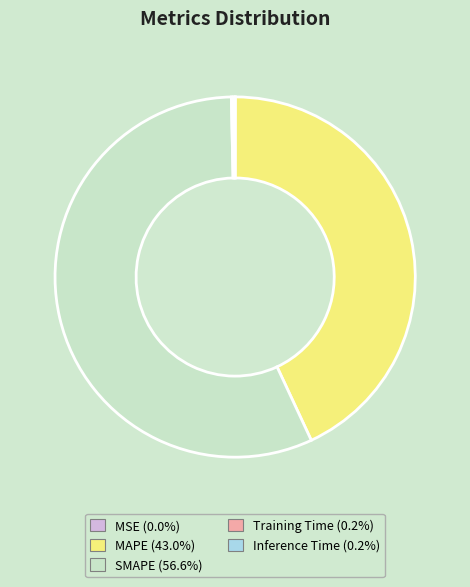

Is there any slice that represents more than half of the pie?

Yes